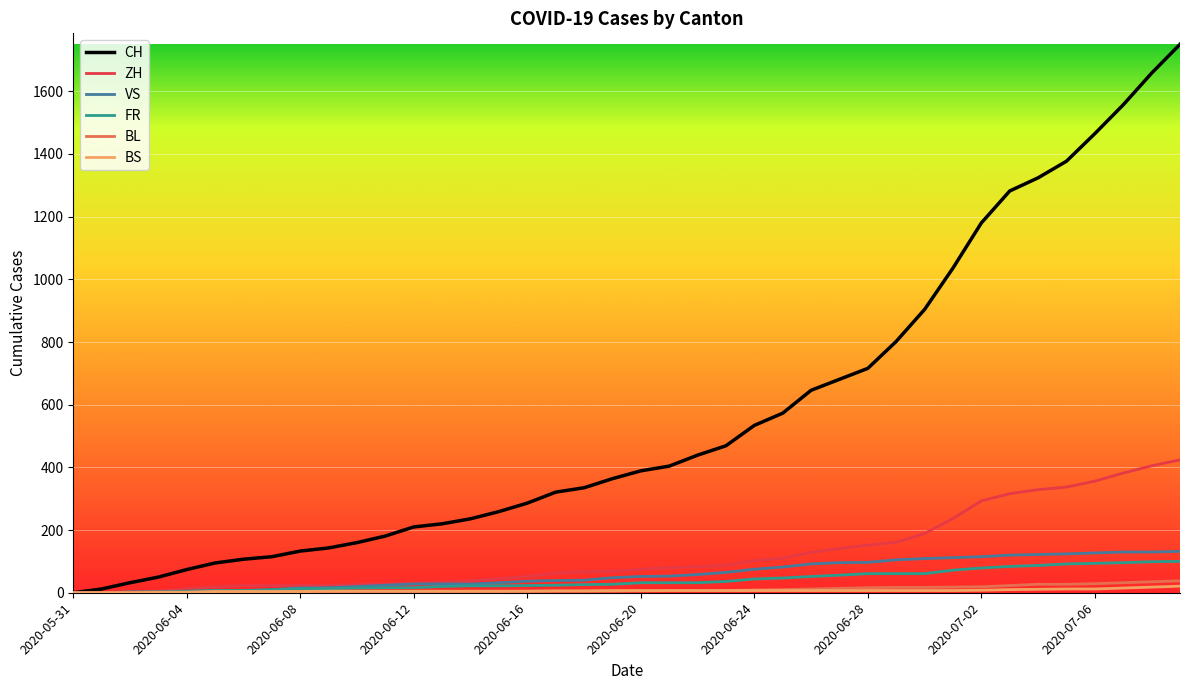

What is the greatest value displayed?

1750